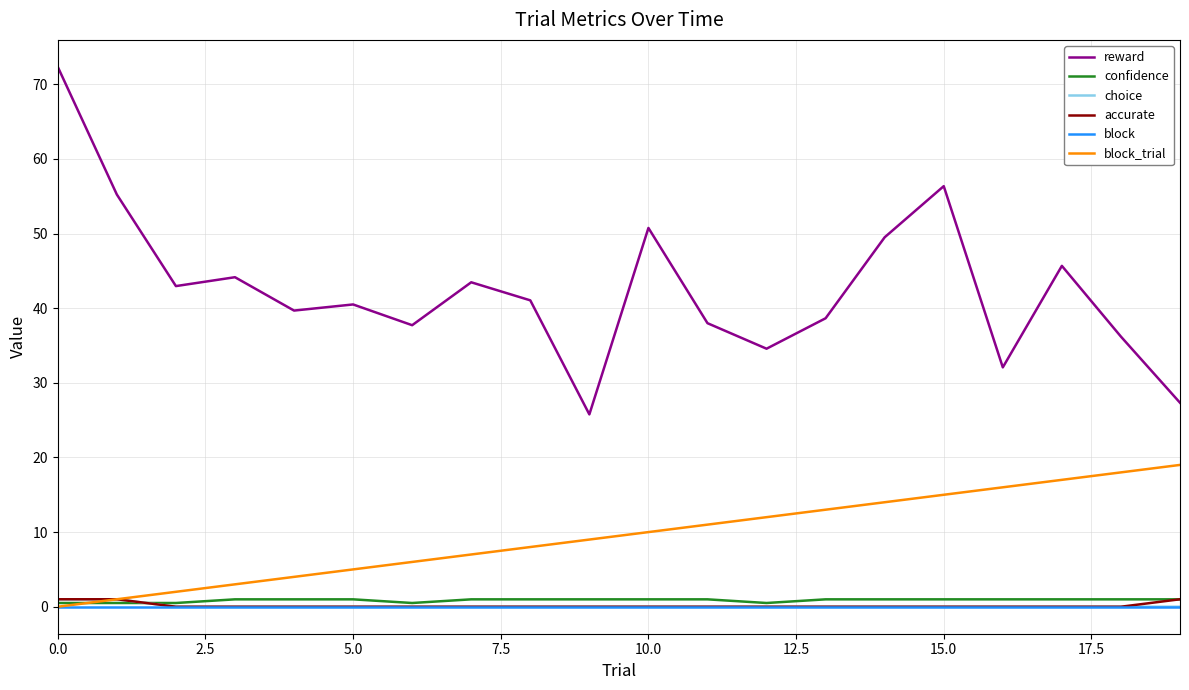

What is the sum of all accurate values?

3.0